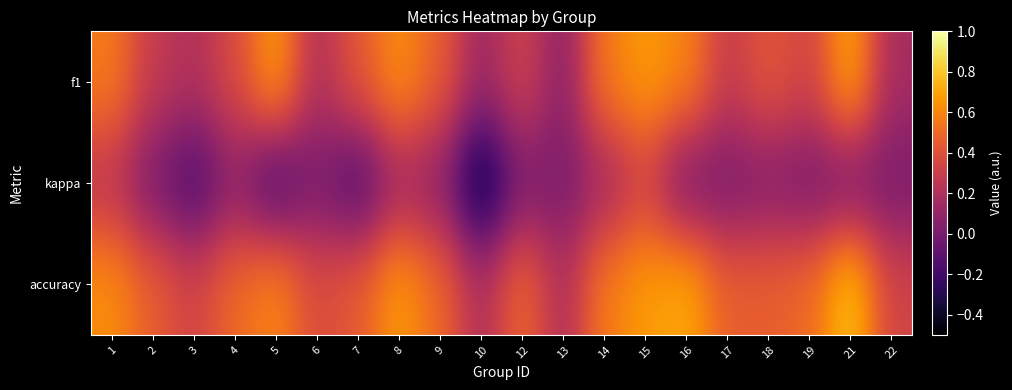

Which series has the largest total across all categories?

accuracy